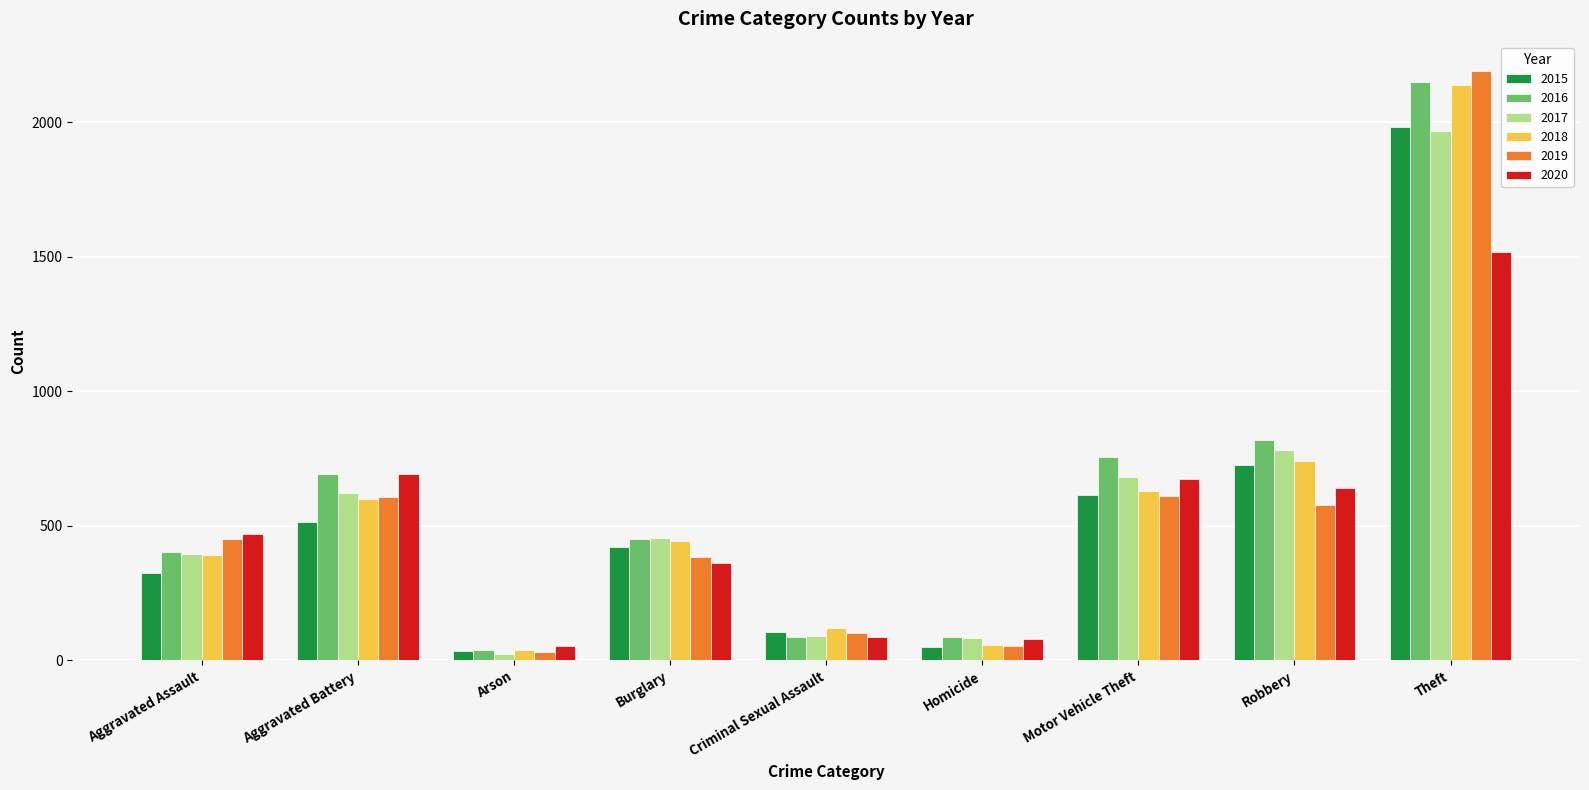

What are all the series names shown in the legend?

2015, 2016, 2017, 2018, 2019, 2020